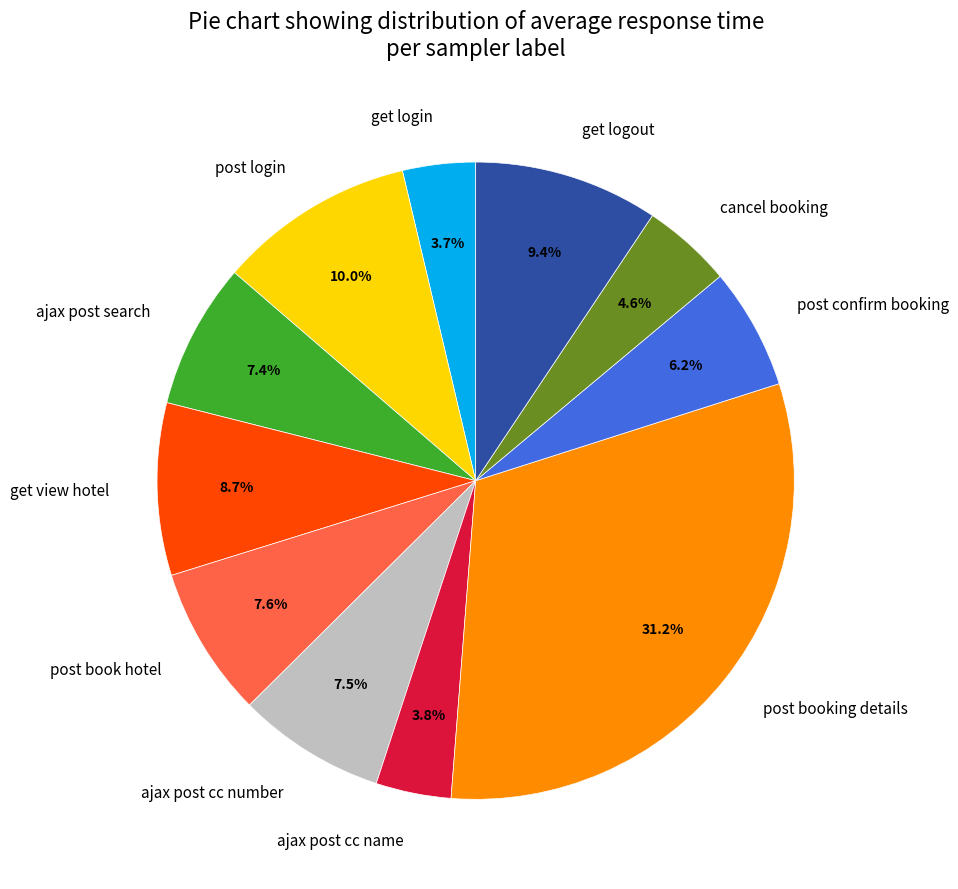

Is it true that post booking details is 31% of the pie?

True